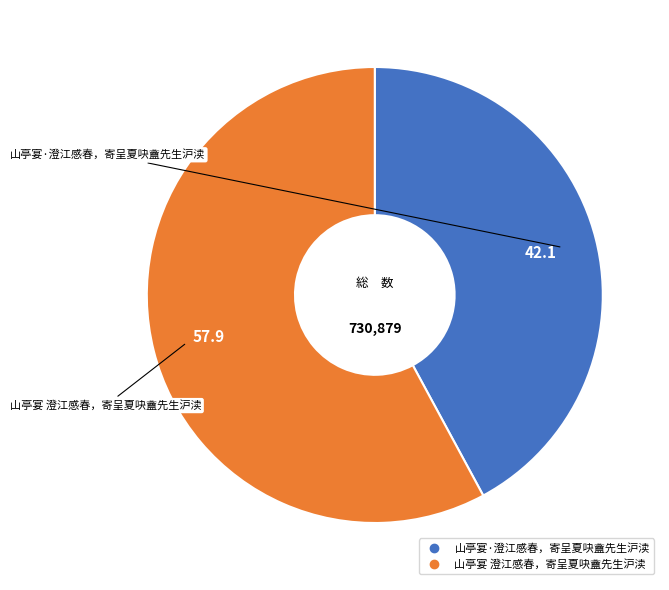

Count the number of slices in the pie.

2